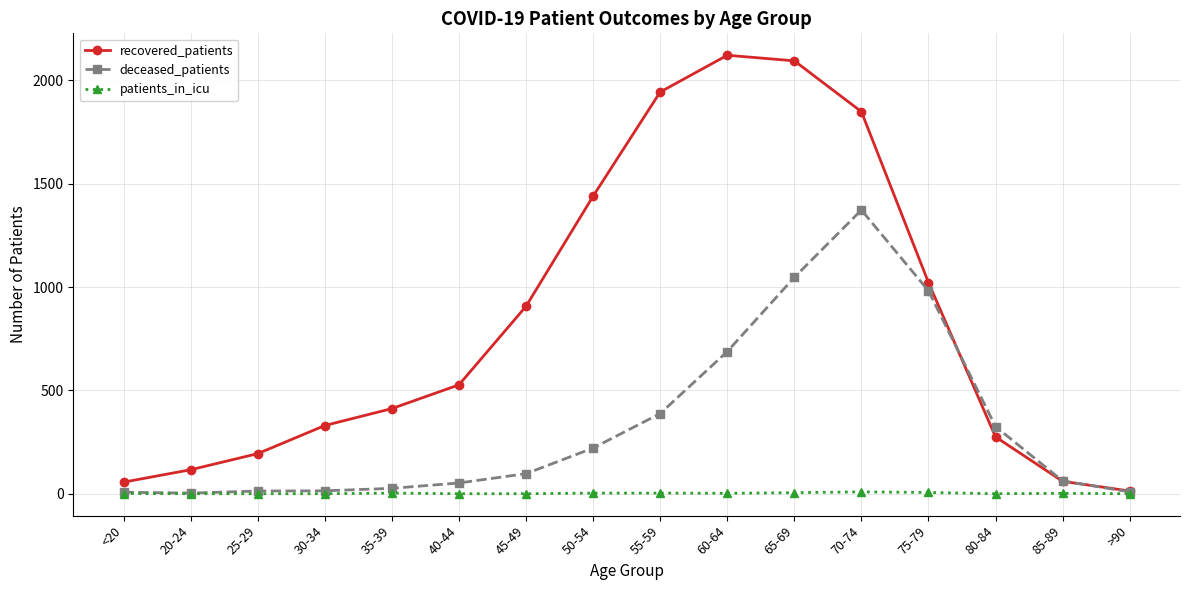

How many values in the patients_in_icu series are below 2?

8